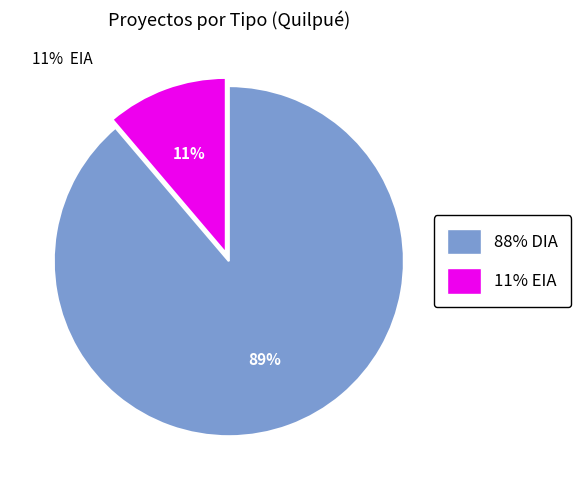

Between 11% EIA and 88% DIA, which is larger?

88% DIA